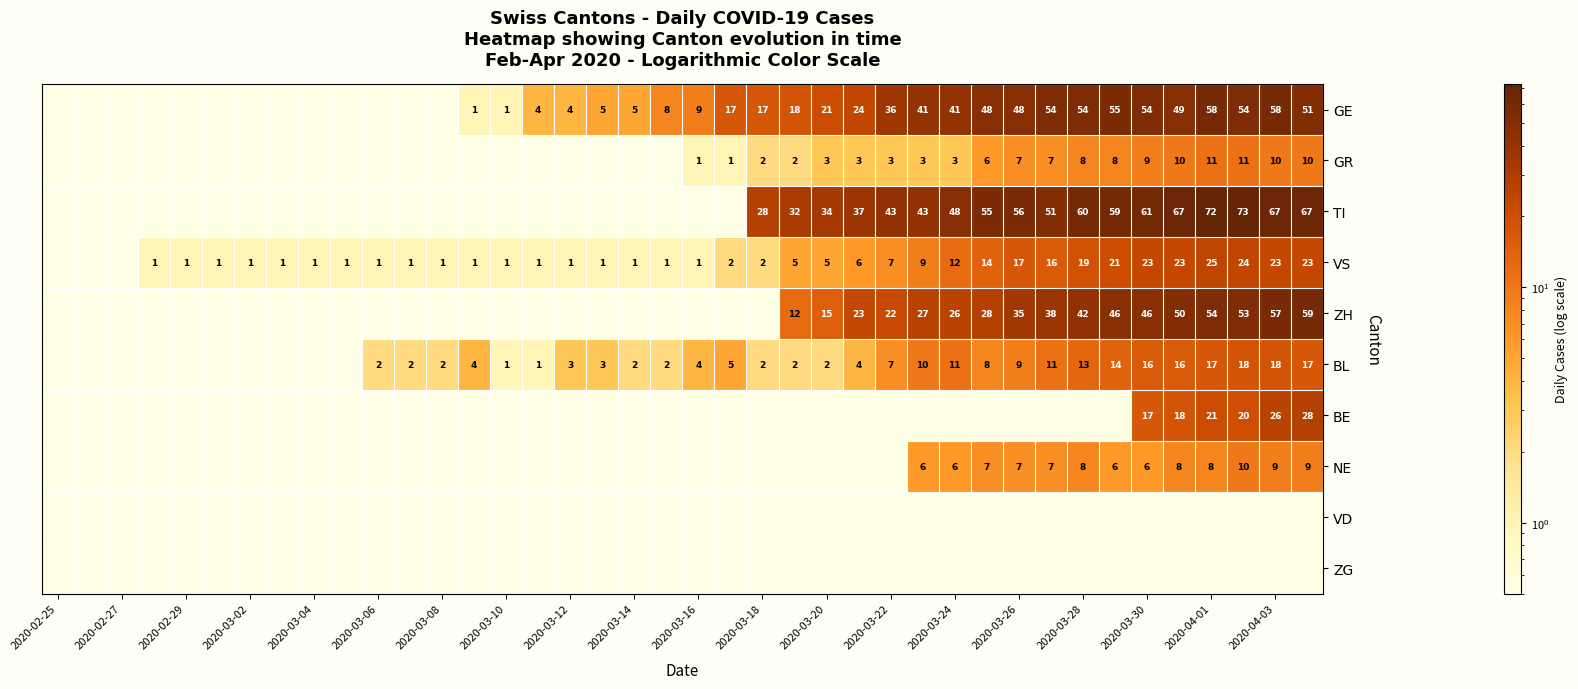

Is it true that GR equals 2.0 at 2020-03-18?

True